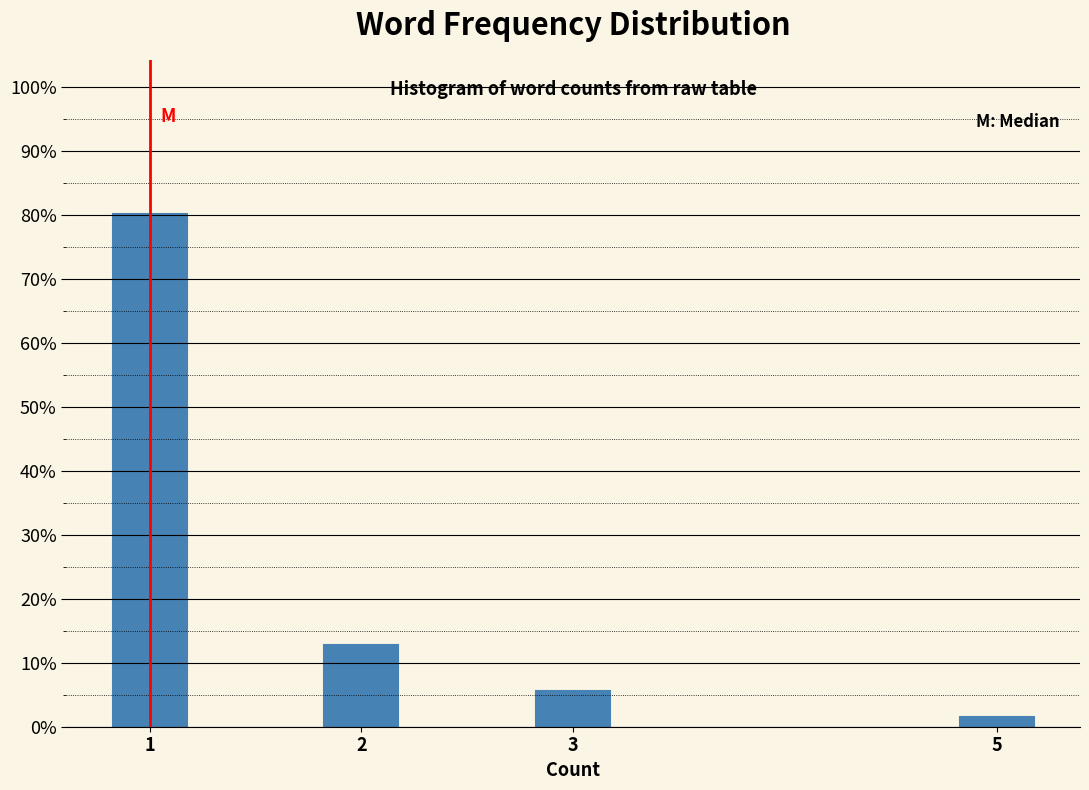

Does the chart contain any negative values?

No